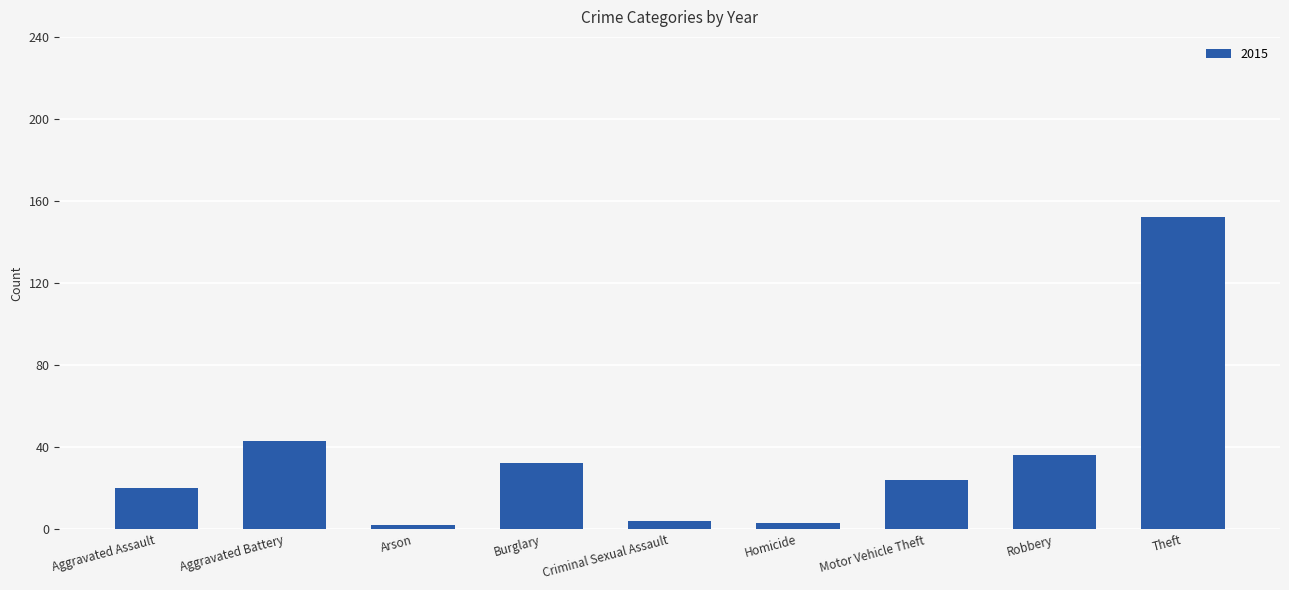

What is the label of the 7th bar from the left?

Motor Vehicle Theft